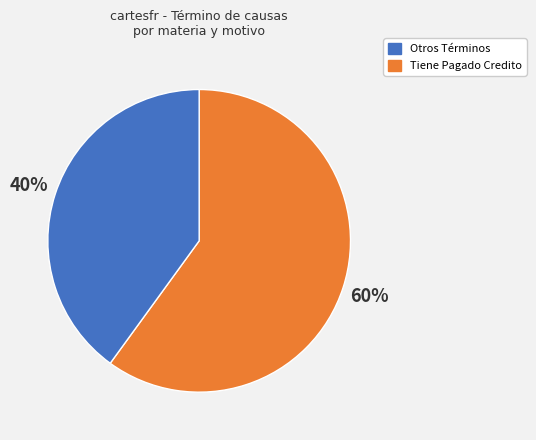

How many segments does this pie chart have?

2